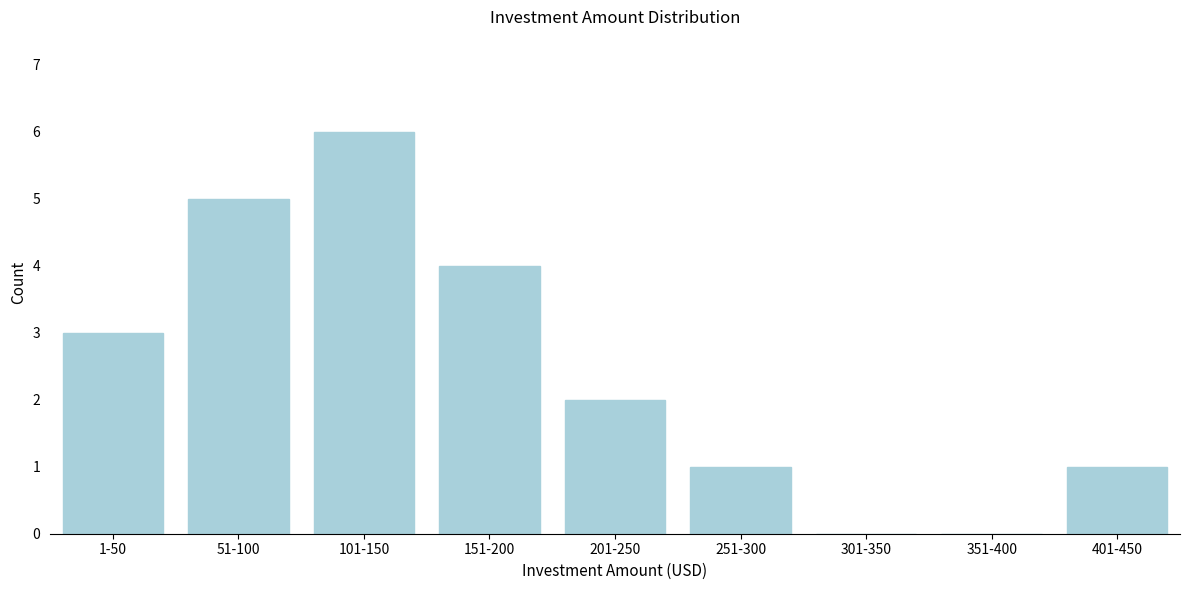

Reading left to right, what are all the values shown in this chart?

1-50=3	51-100=5	101-150=6	151-200=4	201-250=2	251-300=1	301-350=0	351-400=0	401-450=1